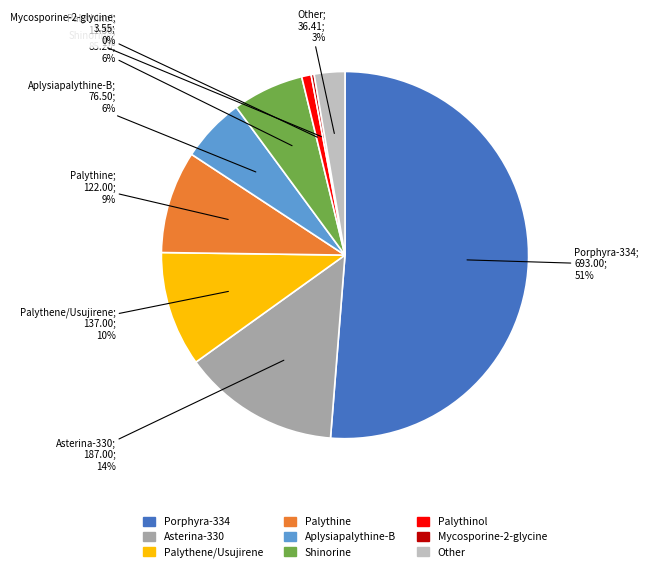

Is there any slice that represents more than half of the pie?

Yes